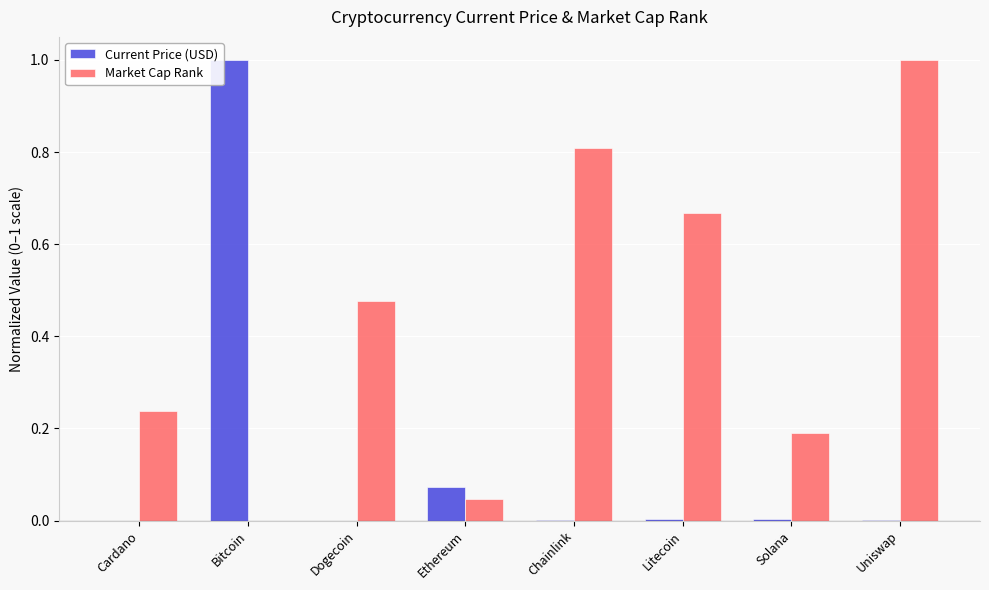

True or false: Market Cap Rank has a value of 0.2 at Cardano.

True